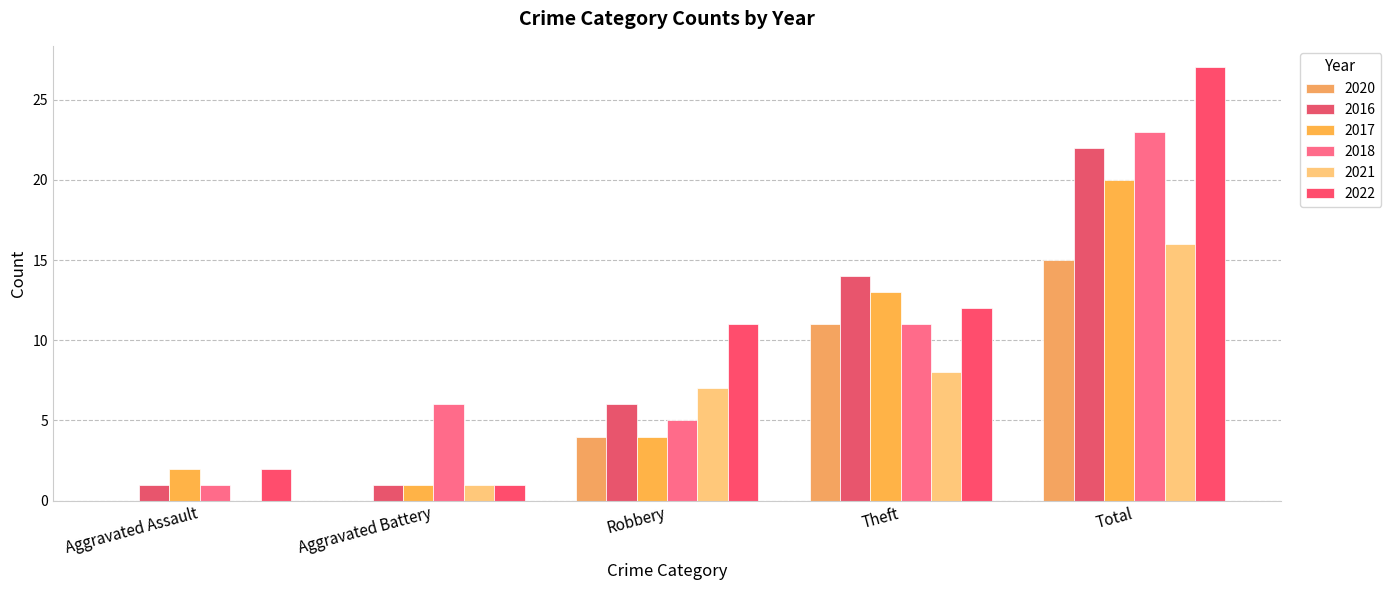

What is the minimum value for 2016?

1